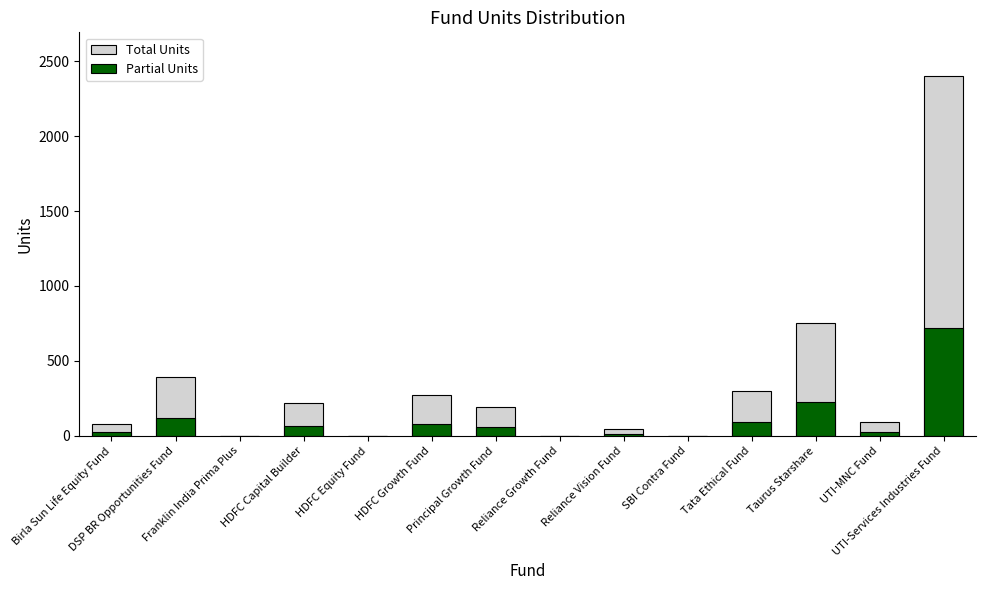

What is the difference between the second highest and minimum values in the Partial Units series?

226.3